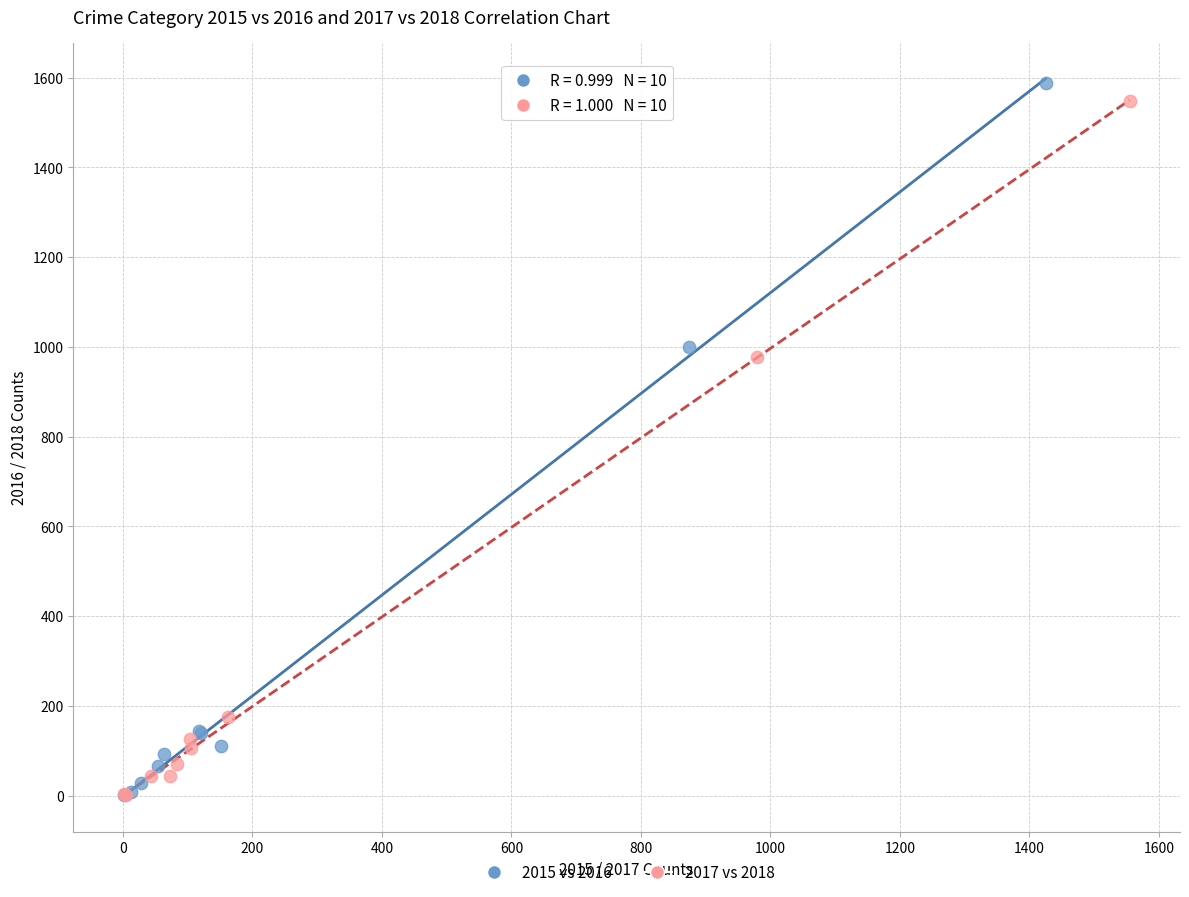

Which series has the largest Y range (max minus min)?

2015 vs 2016